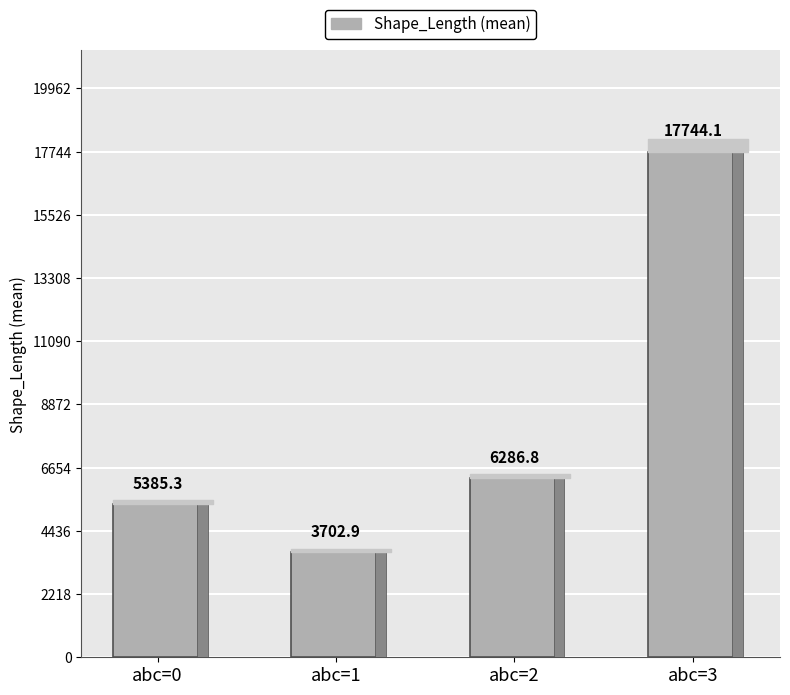

Reading left to right, transcribe all the data shown in this chart.

abc=0=5385.3	abc=1=3702.9	abc=2=6286.8	abc=3=17744.1